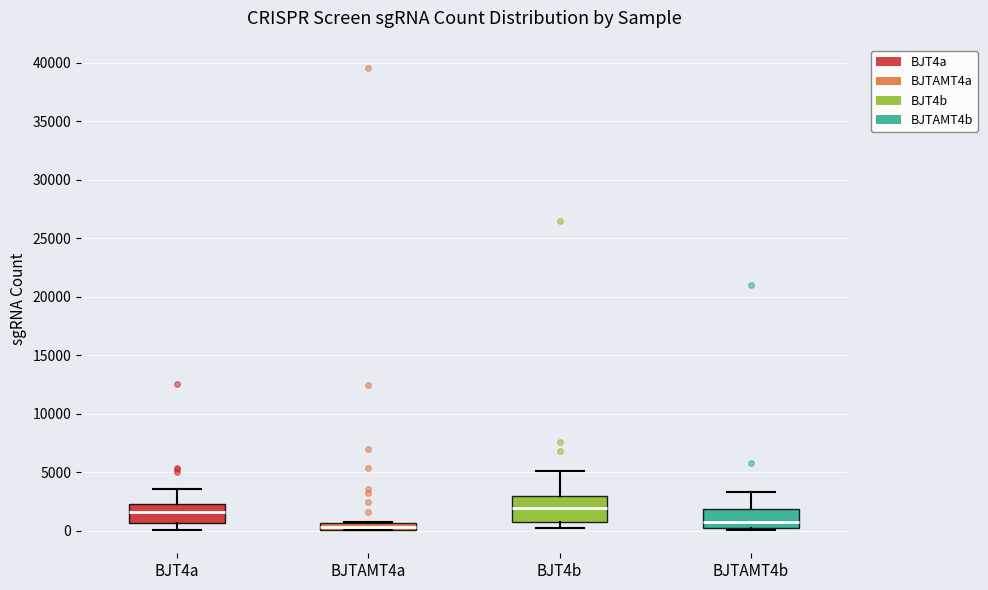

Where is the lower edge of the box for BJTAMT4b on the y-axis? The values are not printed on the chart, so give them approximately, as read against the axis.

0